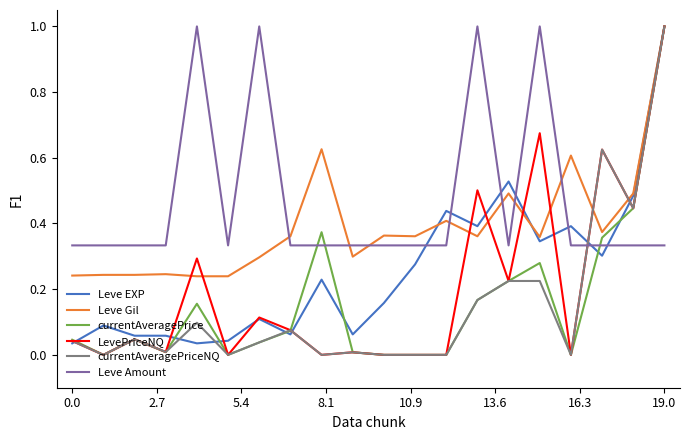

What is the greatest value displayed?

1.0